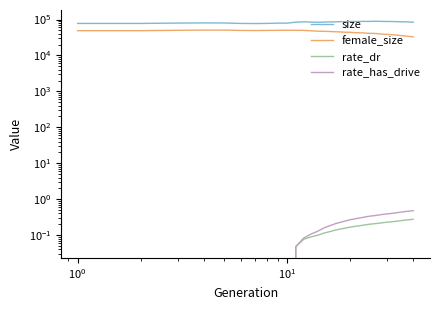

True or false: female_size and rate_has_drive intersect in this chart.

False